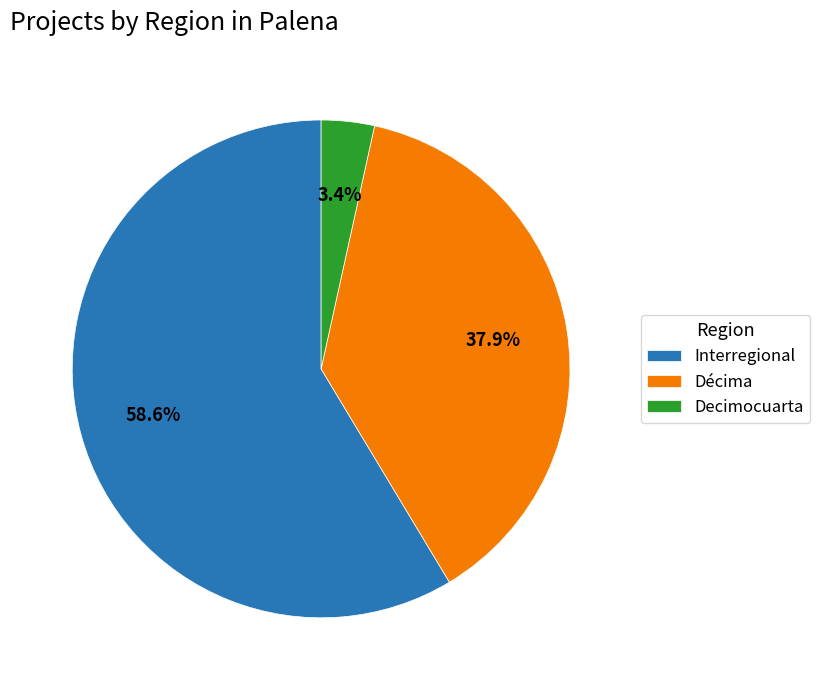

Which category has the biggest portion of the pie?

Interregional